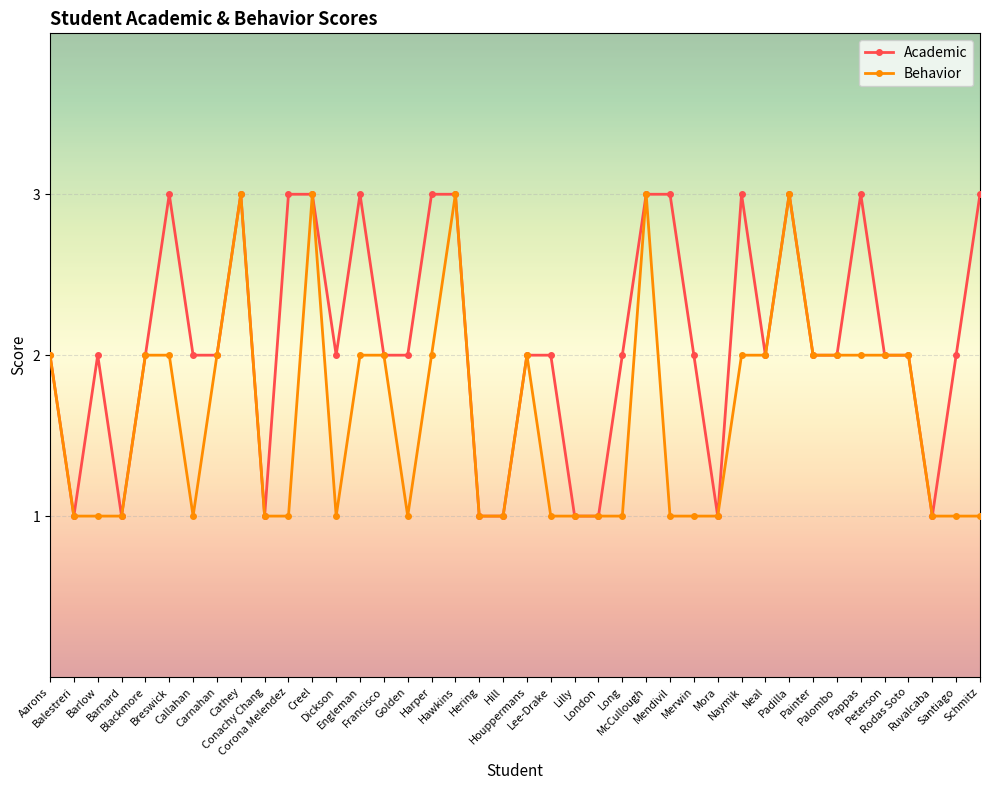

Does the chart display data point markers on the line(s)?

Yes